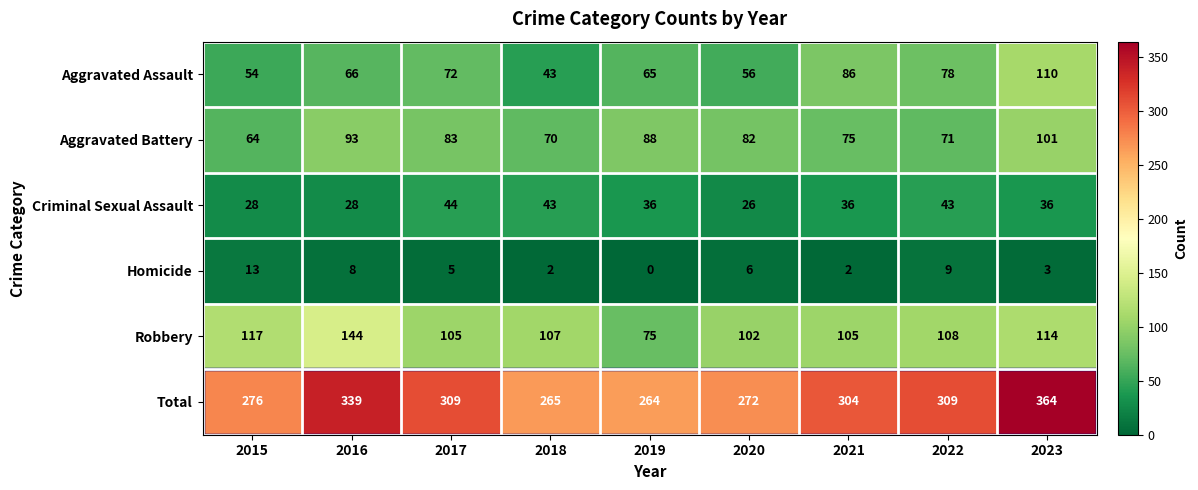

Where does the Aggravated Battery series first go above 82?

2016